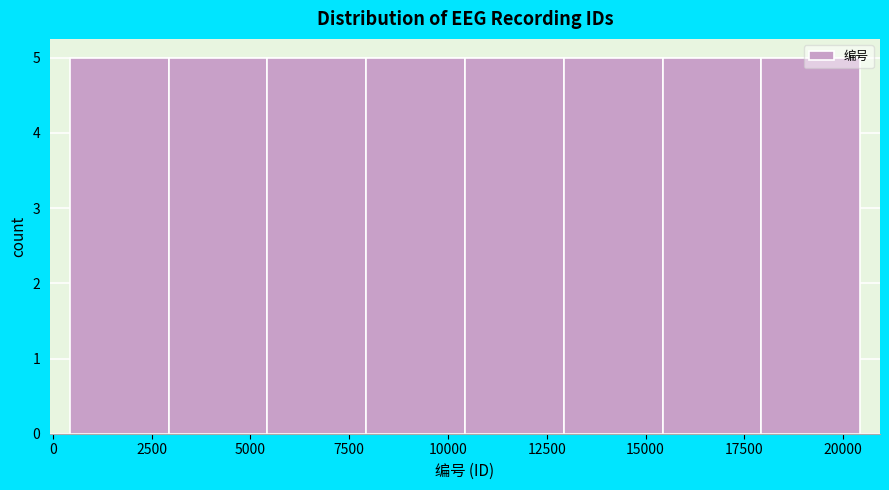

Reading left to right, list every bar in this chart as the range it spans on the x-axis followed by its height. Neither the bar edges nor the heights are printed on the chart, so give them approximately, as read against the axes.

500 to 3000: 5
3000 to 5500: 5
5500 to 8000: 5
8000 to 10500: 5
10500 to 13000: 5
13000 to 15500: 5
15500 to 18000: 5
18000 to 20500: 5